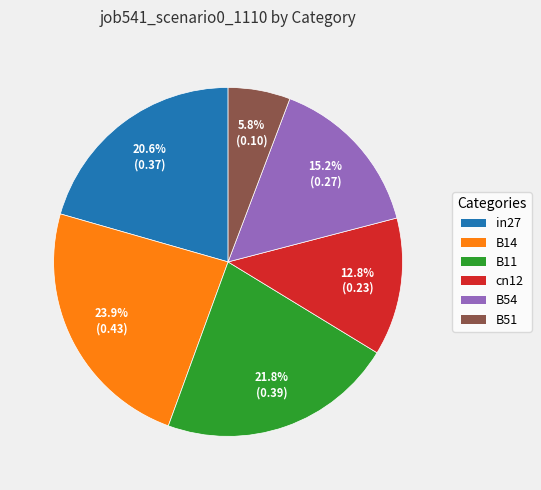

Does any single category account for the majority?

No